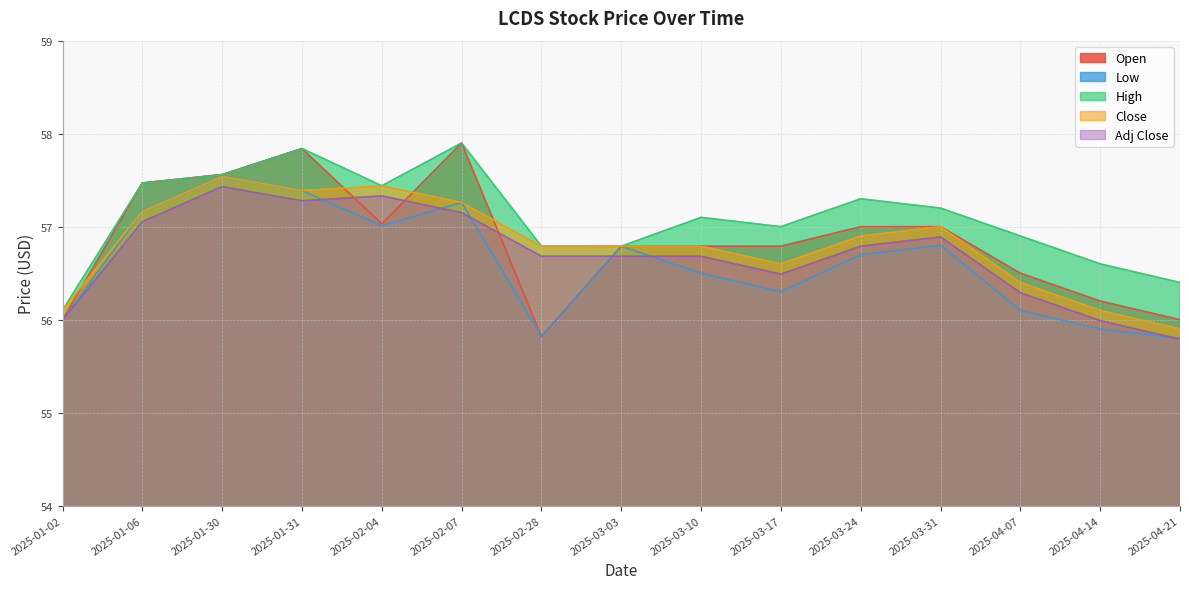

At 2025-04-21, list the series in order from smallest to largest.

Adj Close, Low, Close, Open, High